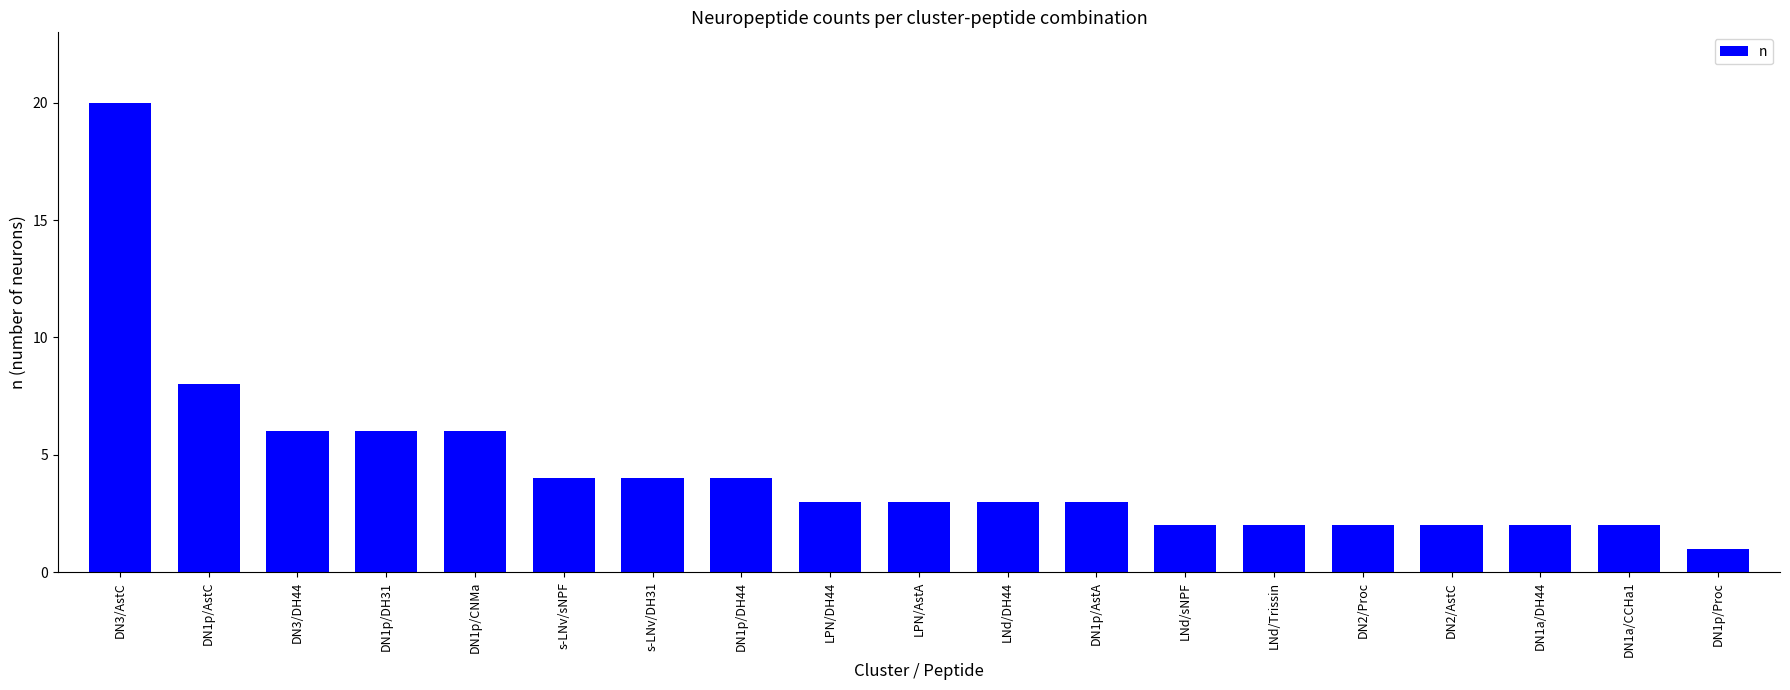

Reading left to right, extract all data points from this chart.

DN3/AstC=20	DN1p/AstC=8	DN3/DH44=6	DN1p/DH31=6	DN1p/CNMa=6	s-LNv/sNPF=4	s-LNv/DH31=4	DN1p/DH44=4	LPN/DH44=3	LPN/AstA=3	LNd/DH44=3	DN1p/AstA=3	LNd/sNPF=2	LNd/Trissin=2	DN2/Proc=2	DN2/AstC=2	DN1a/DH44=2	DN1a/CCHa1=2	DN1p/Proc=1